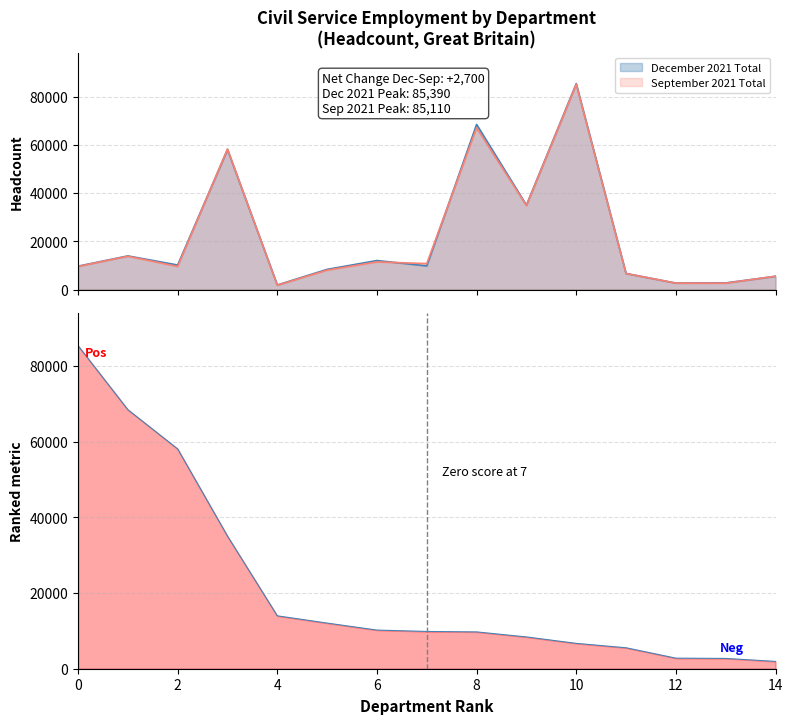

List the series in order of their overall mean, highest first.

December 2021 Total, September 2021 Total